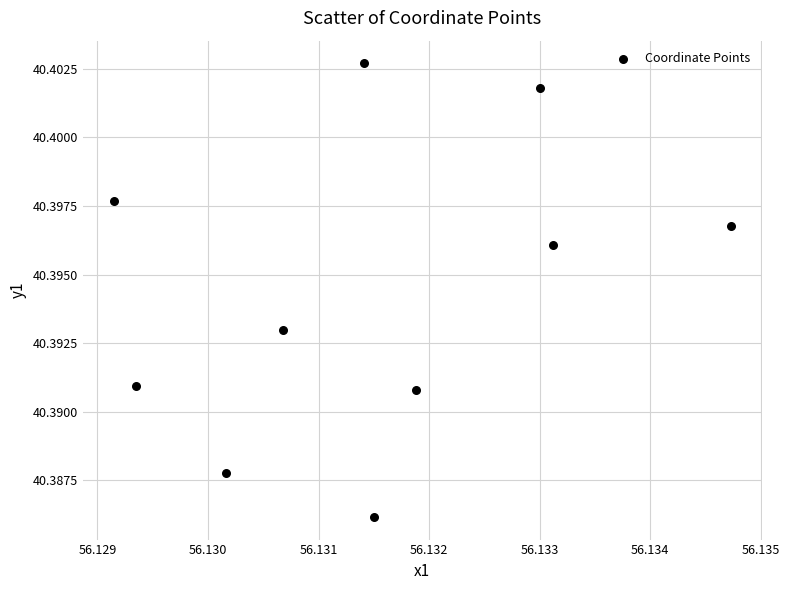

What is the average X value?

56.1